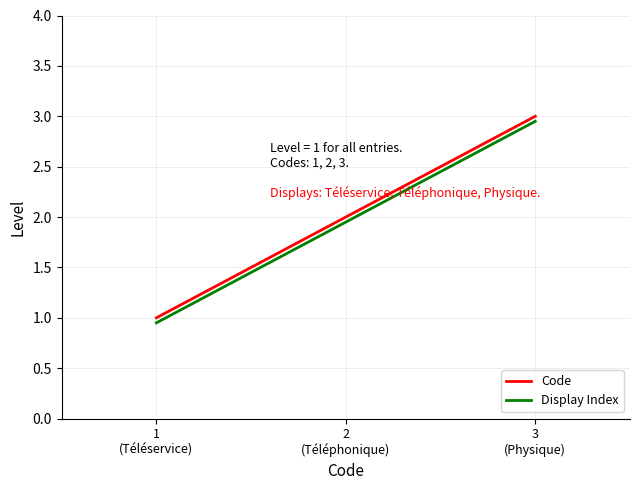

Rank the categories by Code value from highest to lowest.

3
(Physique), 2
(Téléphonique), 1
(Téléservice)